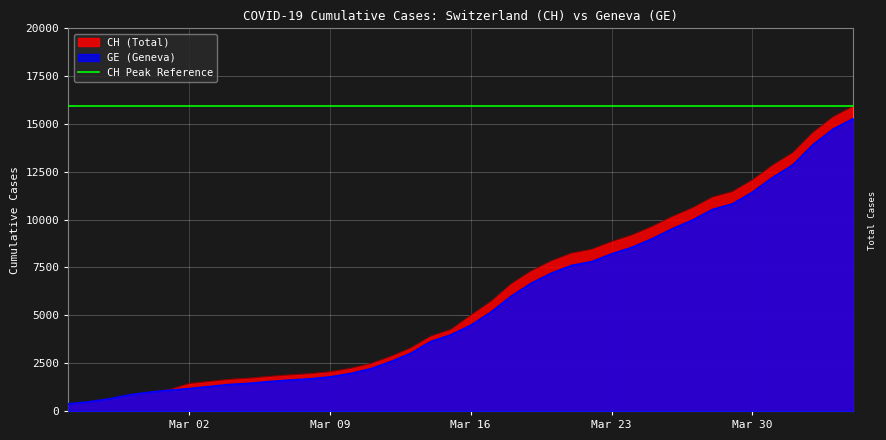

How many lines are shown in the chart?

3